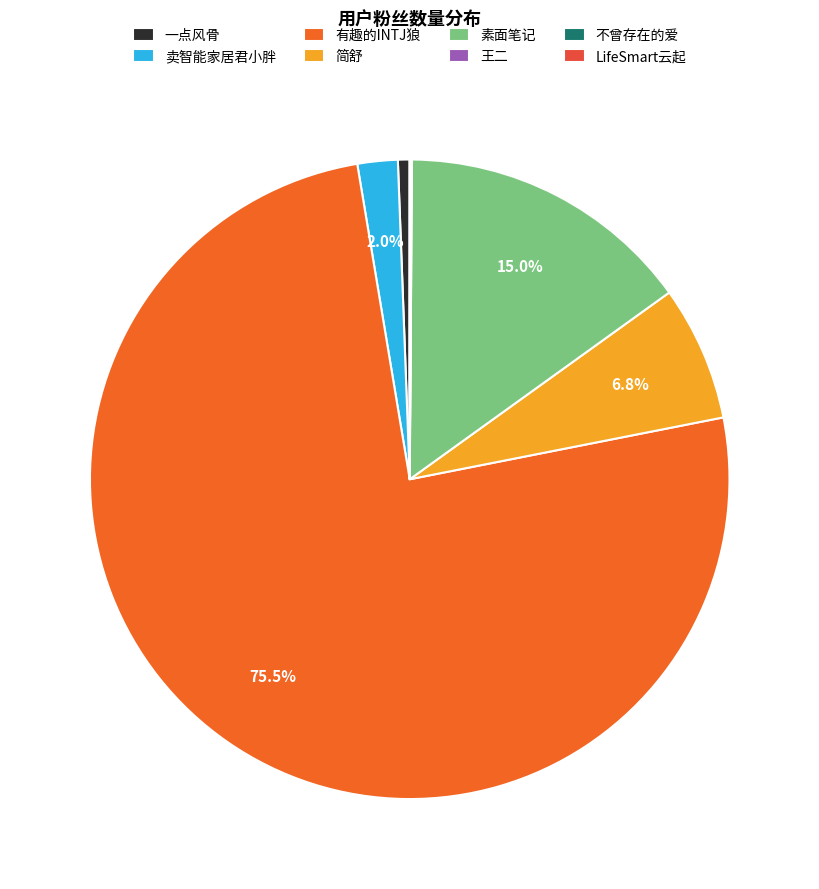

What is the largest slice in the pie chart?

有趣的INTJ狼